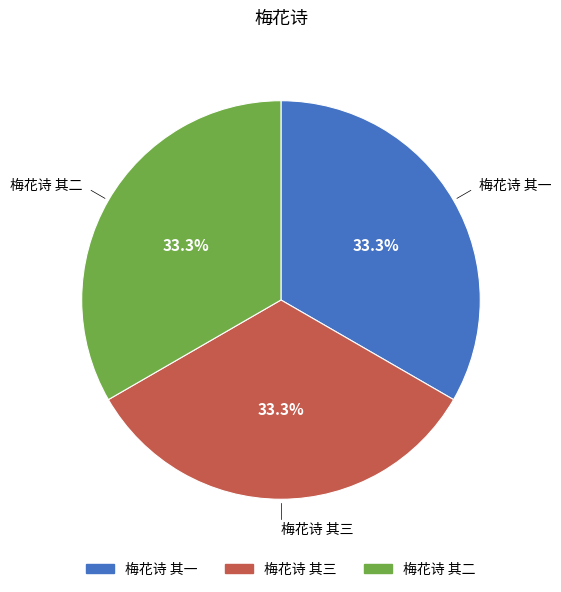

How many segments does this pie chart have?

3